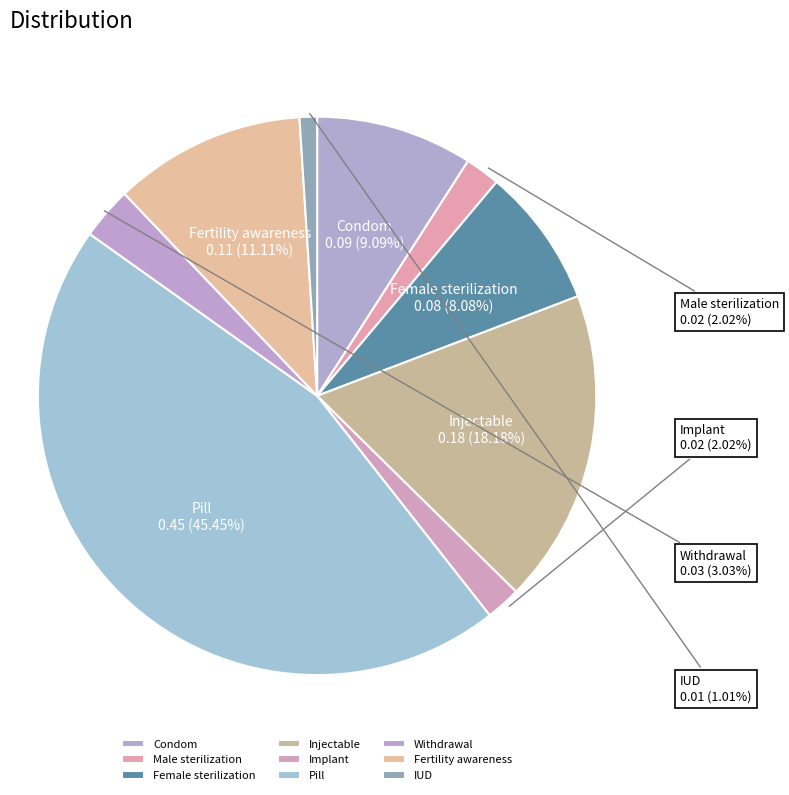

Count the number of slices in the pie.

9